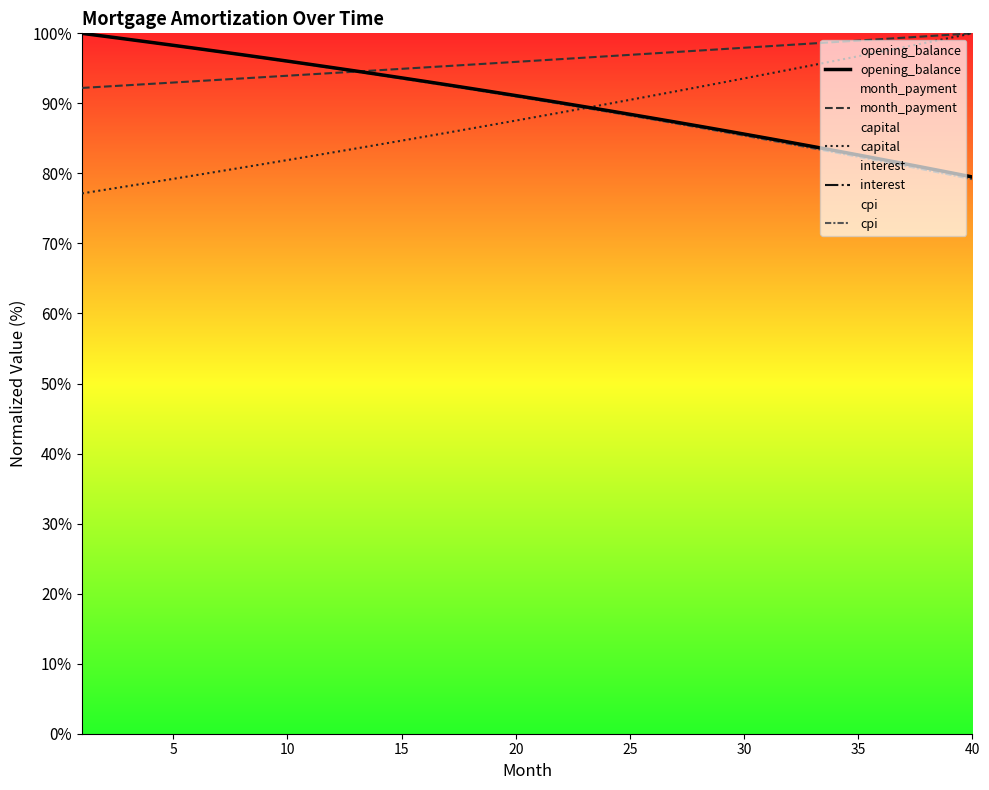

Is it true that interest equals 129.6 at 27?

False